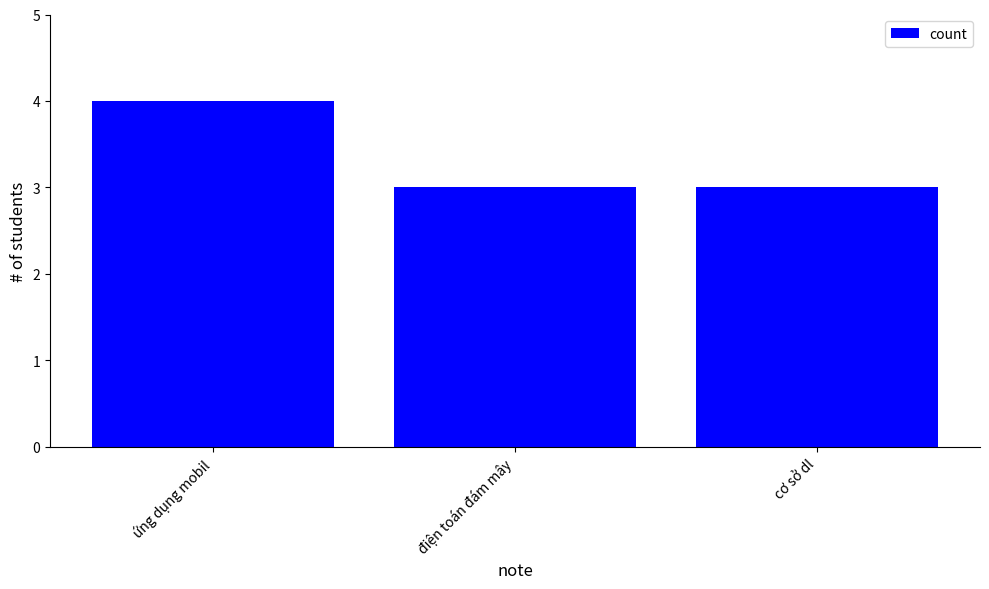

Reading left to right, extract all data points from this chart.

ứng dụng mobil=4	điện toán đám mây=3	cơ sở dl=3